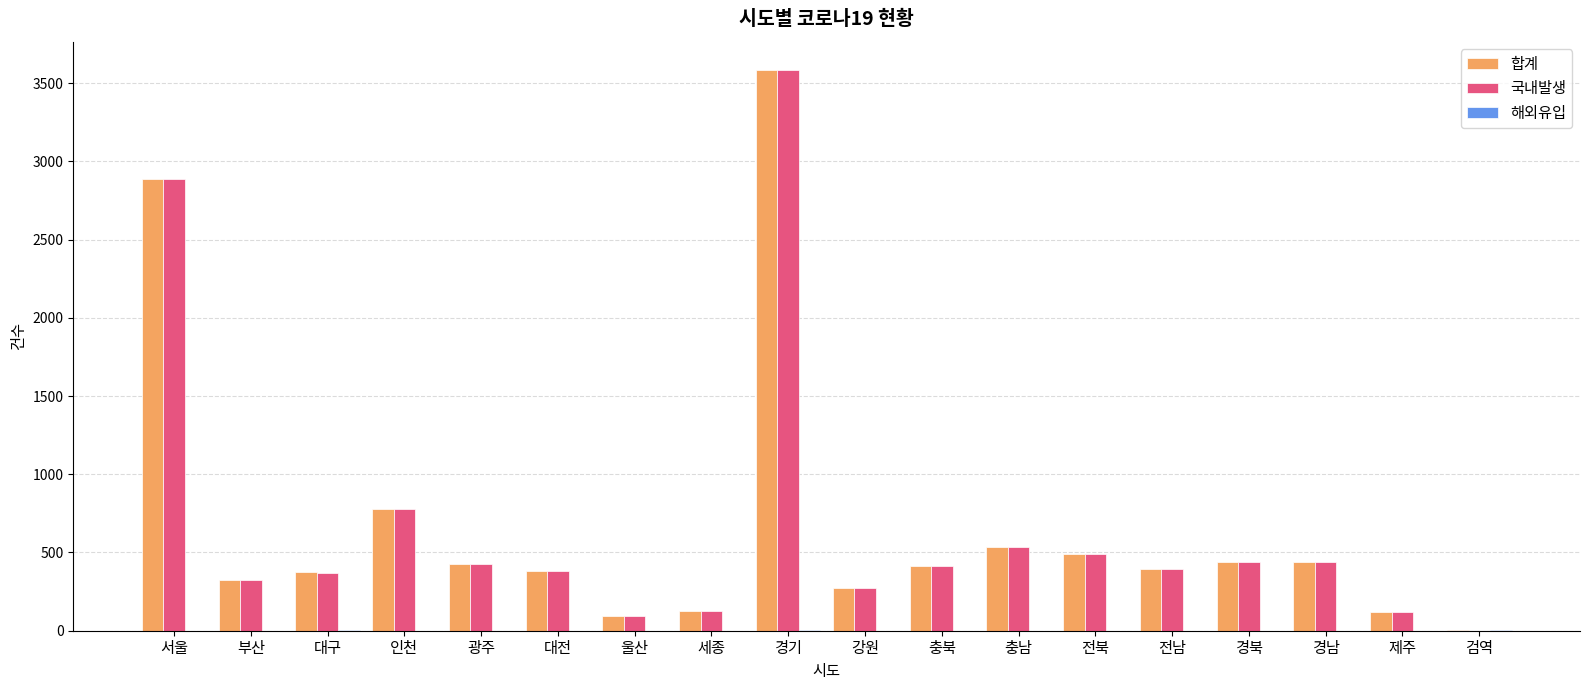

What is the sum of all 합계 values?

12084